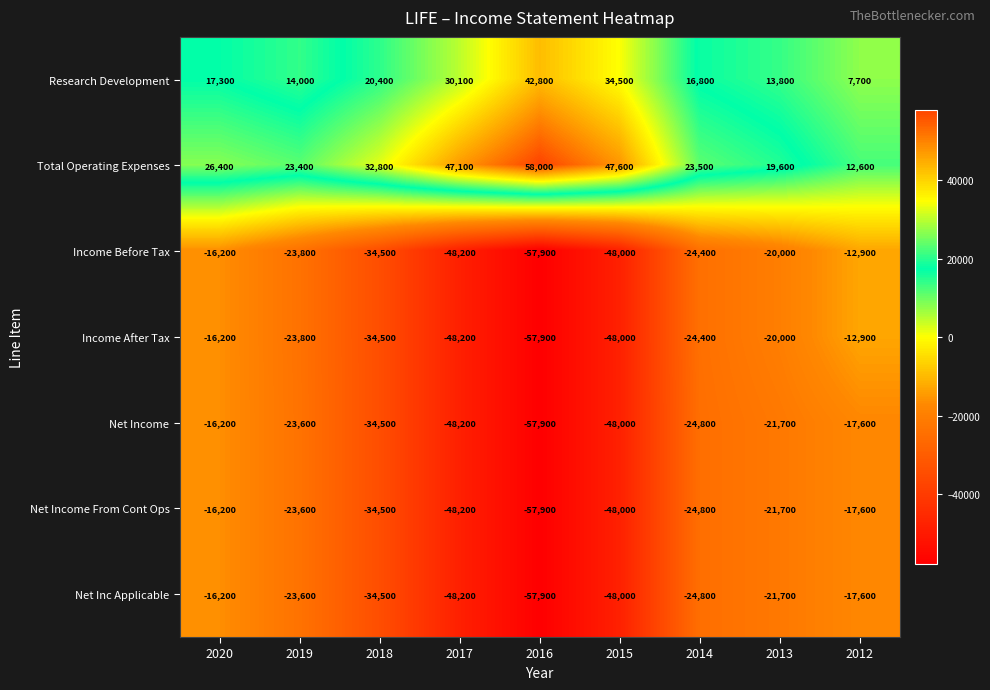

Is the value of Total Operating Expenses at 2019 greater than the value of Net Income From Cont Ops at 2016?

Yes